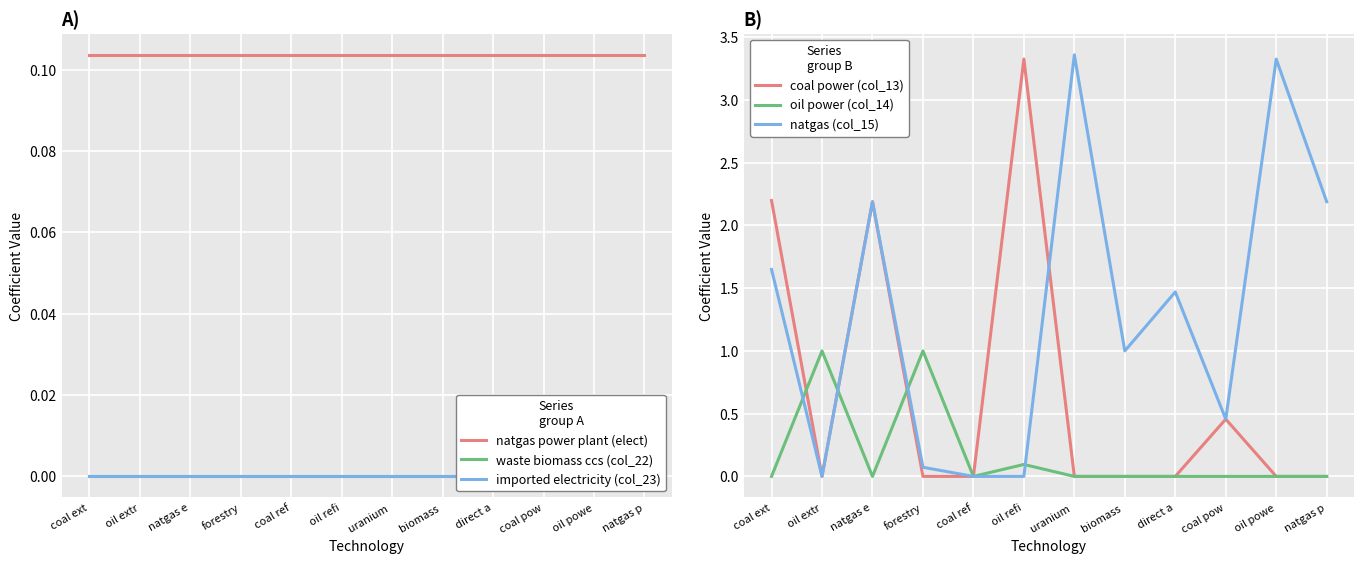

Reading right to left, extract all data points from this chart.

natgas power plant (elect): natgas p=0.1	oil powe=0.1	coal pow=0.1	direct a=0.1	biomass =0.1	uranium =0.1	oil refi=0.1	coal ref=0.1	forestry=0.1	natgas e=0.1	oil extr=0.1	coal ext=0.1
waste biomass ccs (col_22): natgas p=0.0	oil powe=0.0	coal pow=0.0	direct a=0.0	biomass =0.0	uranium =0.0	oil refi=0.0	coal ref=0.0	forestry=0.0	natgas e=0.0	oil extr=0.0	coal ext=0.0
imported electricity (col_23): natgas p=0.0	oil powe=0.0	coal pow=0.0	direct a=0.0	biomass =0.0	uranium =0.0	oil refi=0.0	coal ref=0.0	forestry=0.0	natgas e=0.0	oil extr=0.0	coal ext=0.0
coal power (col_13): natgas p=0.0	oil powe=0.0	coal pow=0.5	direct a=0.0	biomass =0.0	uranium =0.0	oil refi=3.3	coal ref=0.0	forestry=0.0	natgas e=2.2	oil extr=0.0	coal ext=2.2
oil power (col_14): natgas p=0.0	oil powe=0.0	coal pow=0.0	direct a=0.0	biomass =0.0	uranium =0.0	oil refi=0.1	coal ref=0.0	forestry=1.0	natgas e=0.0	oil extr=1.0	coal ext=0.0
natgas (col_15): natgas p=2.2	oil powe=3.3	coal pow=0.5	direct a=1.5	biomass =1.0	uranium =3.4	oil refi=0.0	coal ref=0.0	forestry=0.1	natgas e=2.2	oil extr=0.0	coal ext=1.6